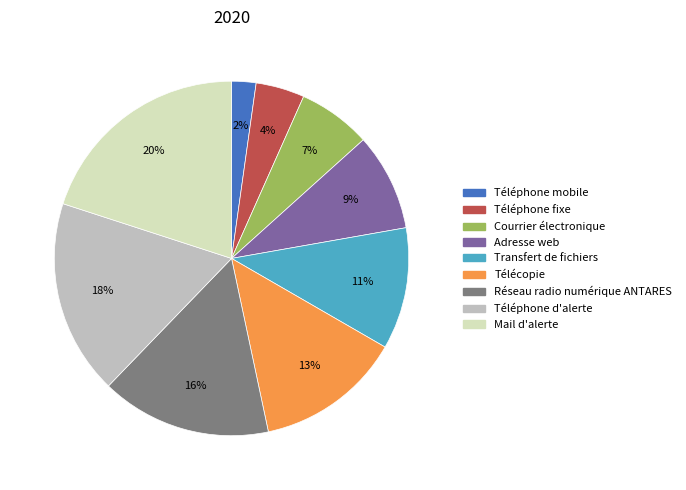

To the nearest percent, what is the combined percentage of Adresse web and Téléphone mobile?

11%